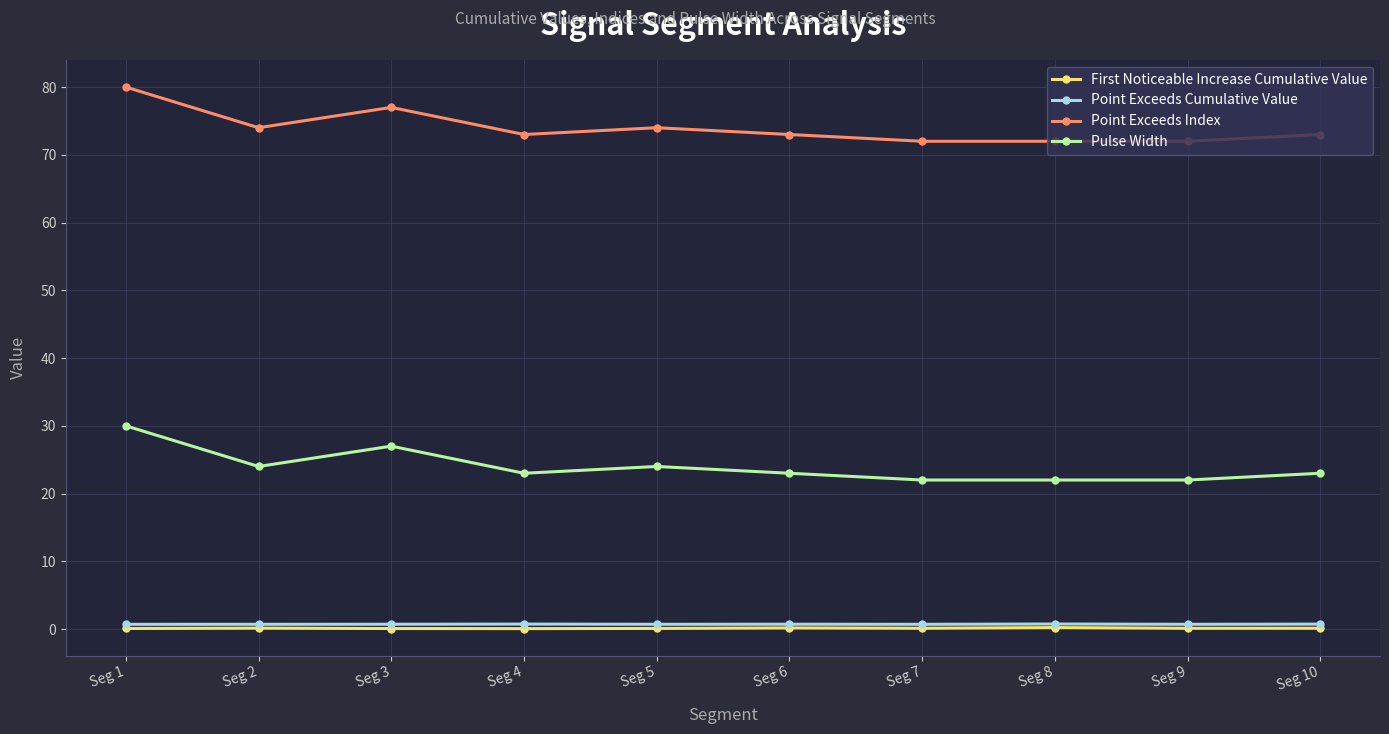

The value of Point Exceeds Index at Seg 1 is 80.0. True or false?

True